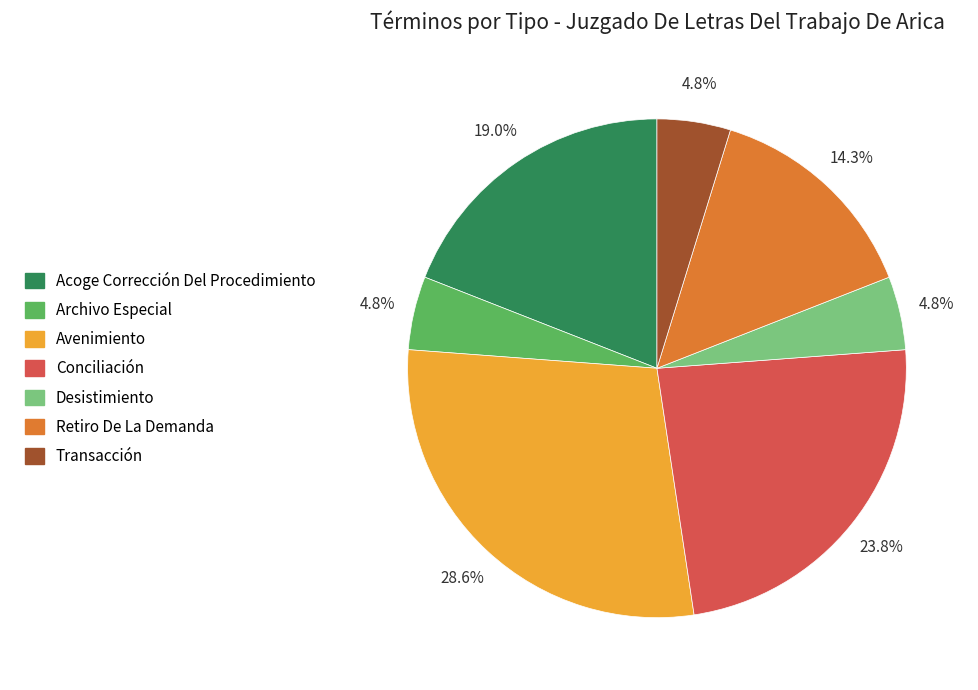

The Avenimiento slice represents 29% of the pie. True or false?

True